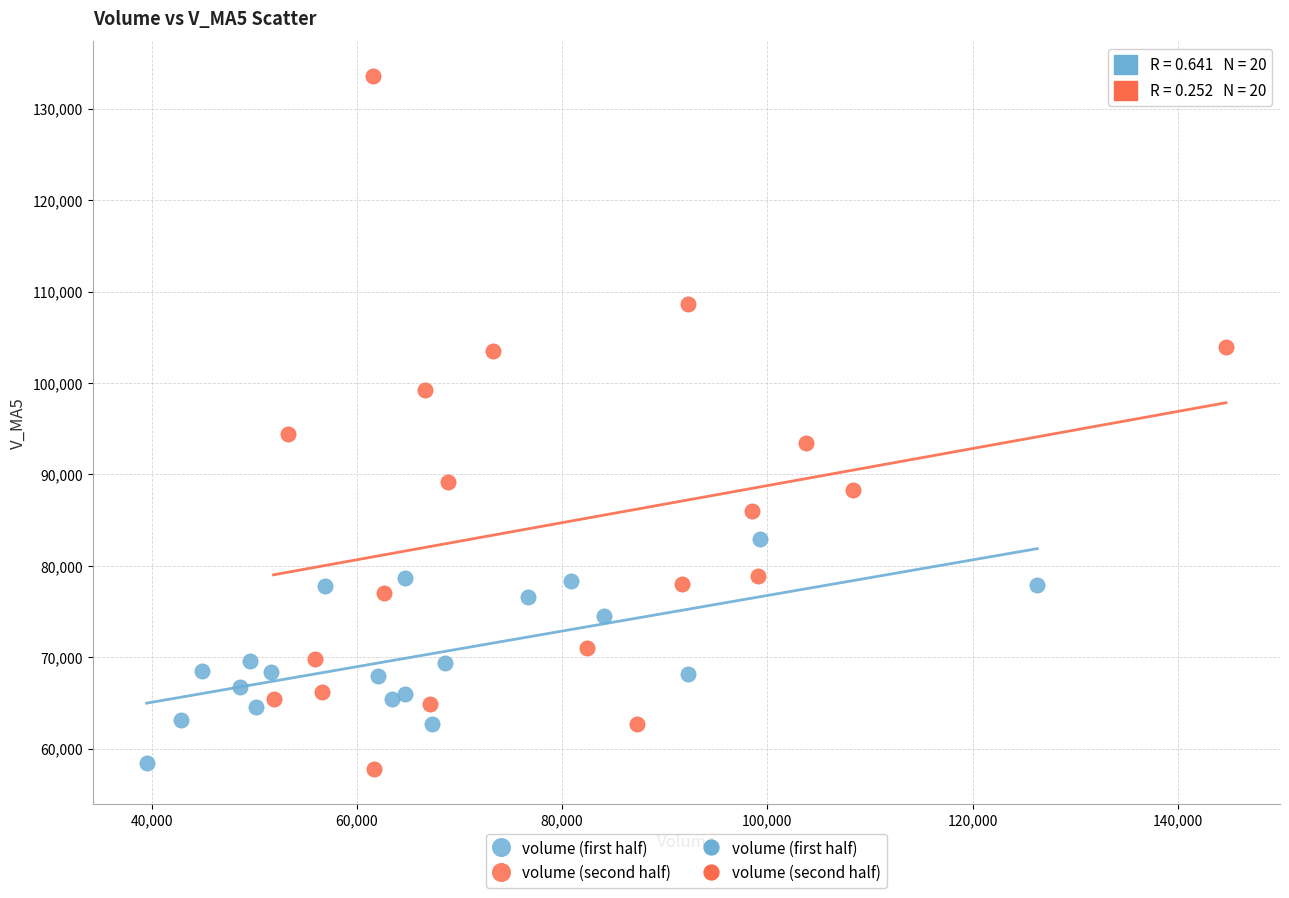

Which series contains the highest Y value?

volume (second half)